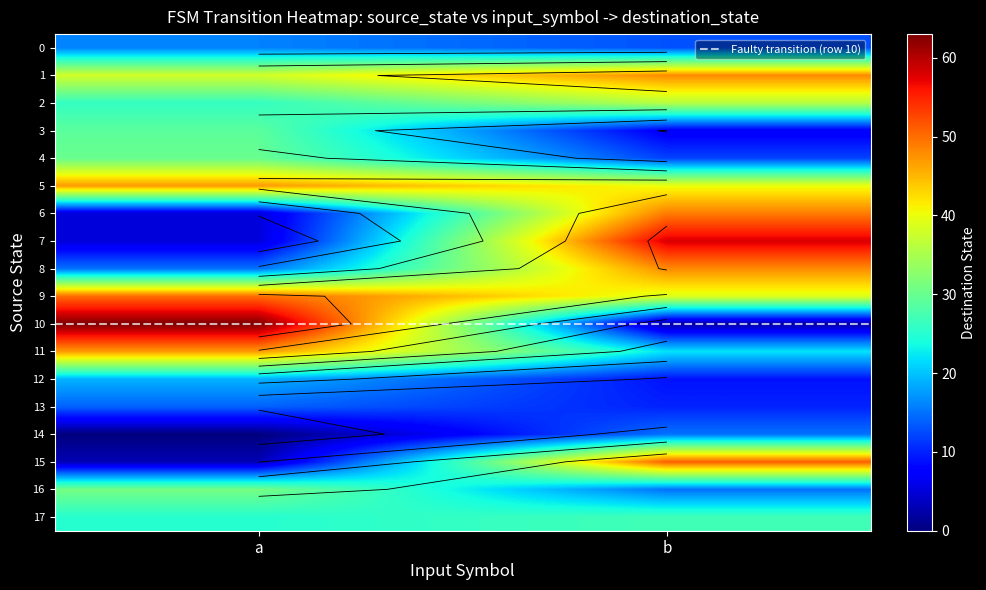

Which category has the lowest value in the 3 series?

b